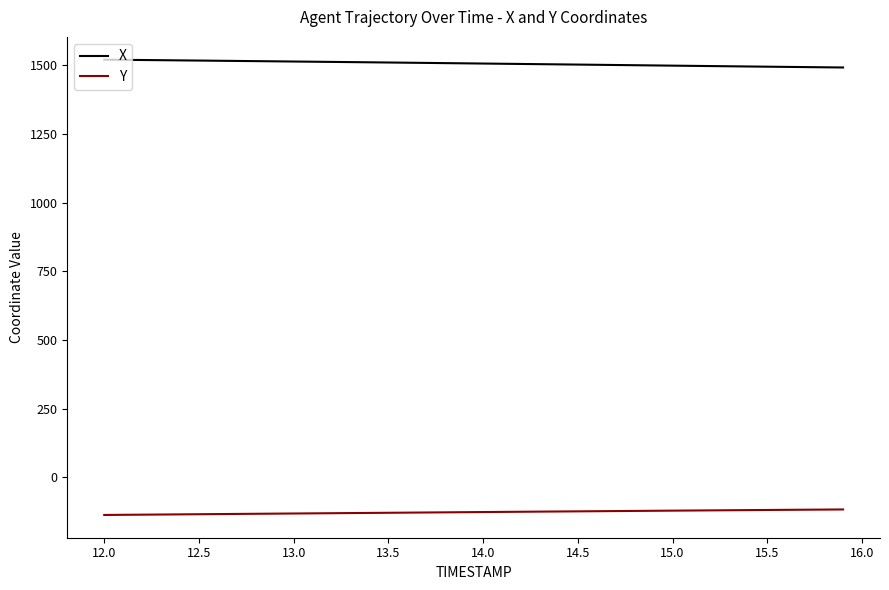

True or false: Y and X cross at least once.

False